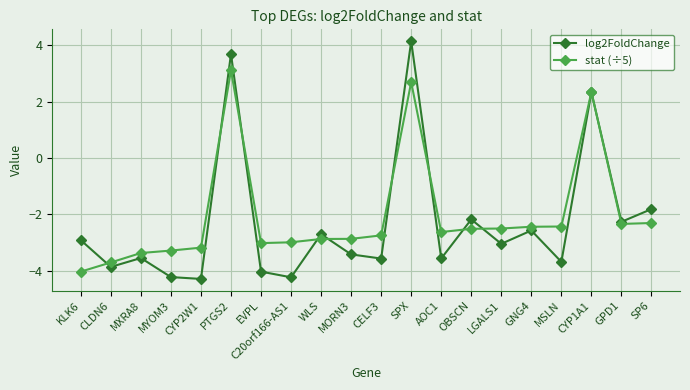

Which series has the widest spread of values?

log2FoldChange